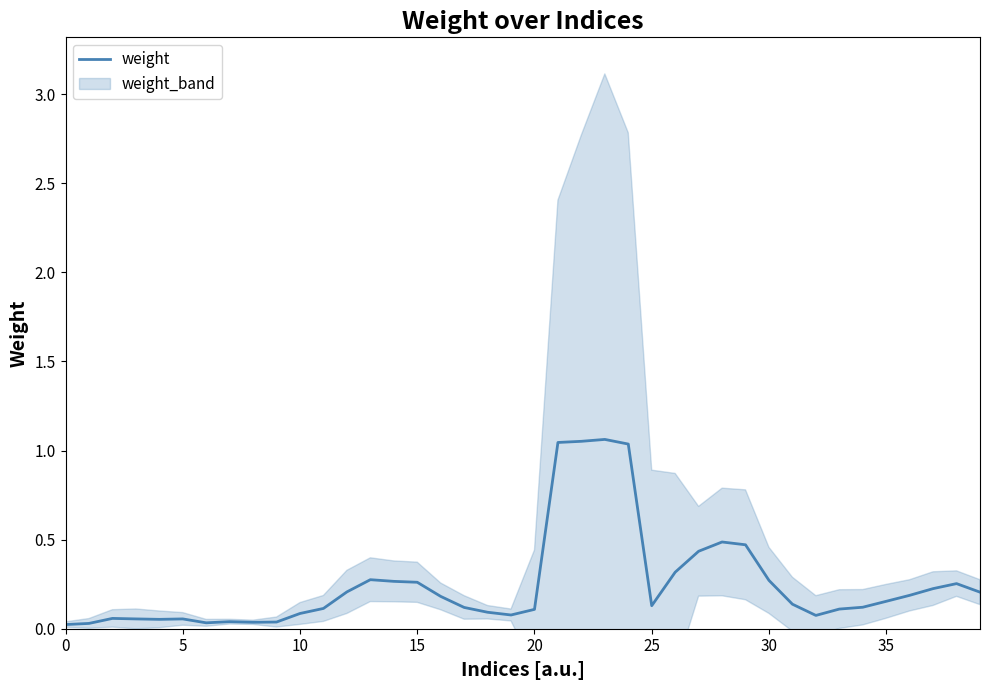

What is the label of the 20th point from the right?

20